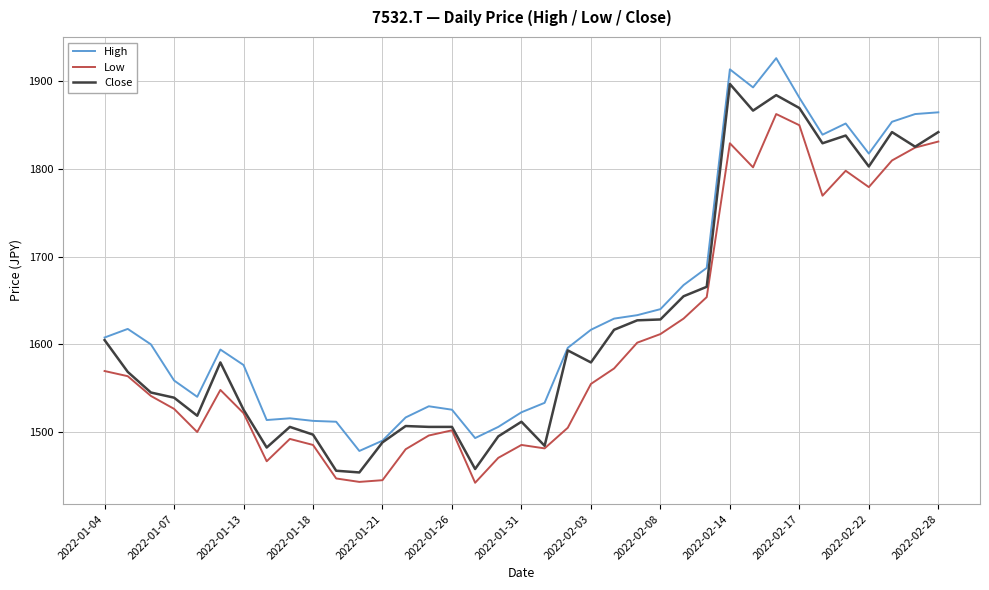

Which series has the largest total across all categories?

High